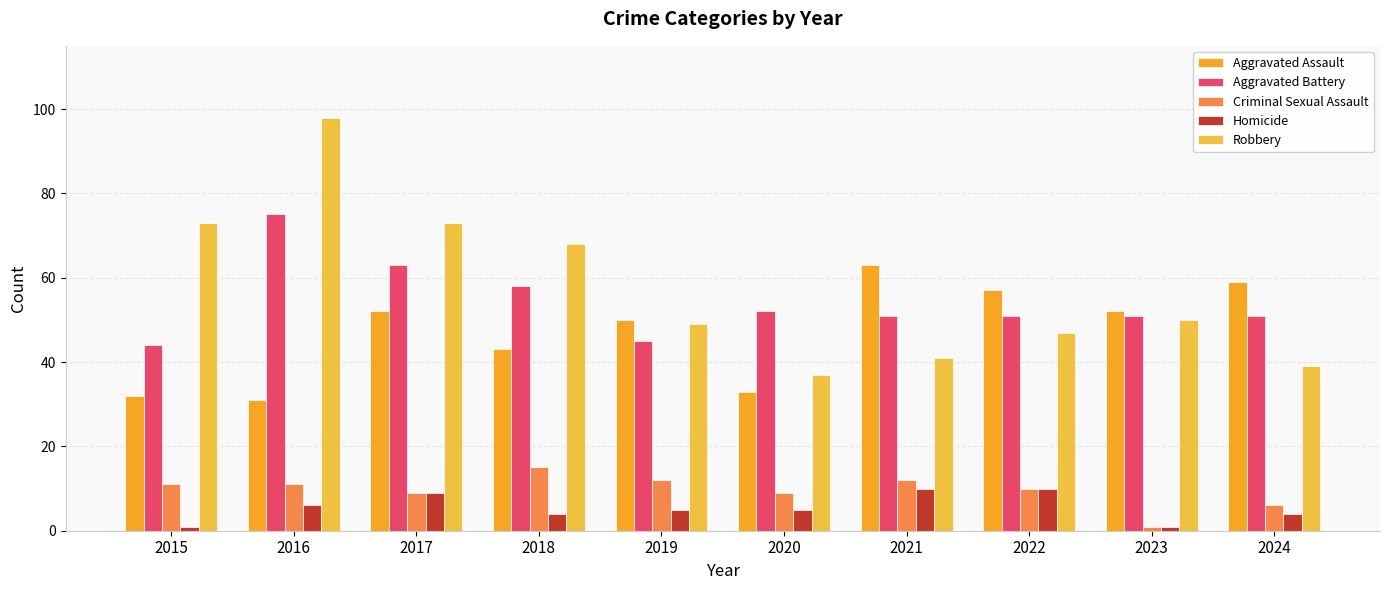

The Homicide series shows 6 at 2016. True or false?

True